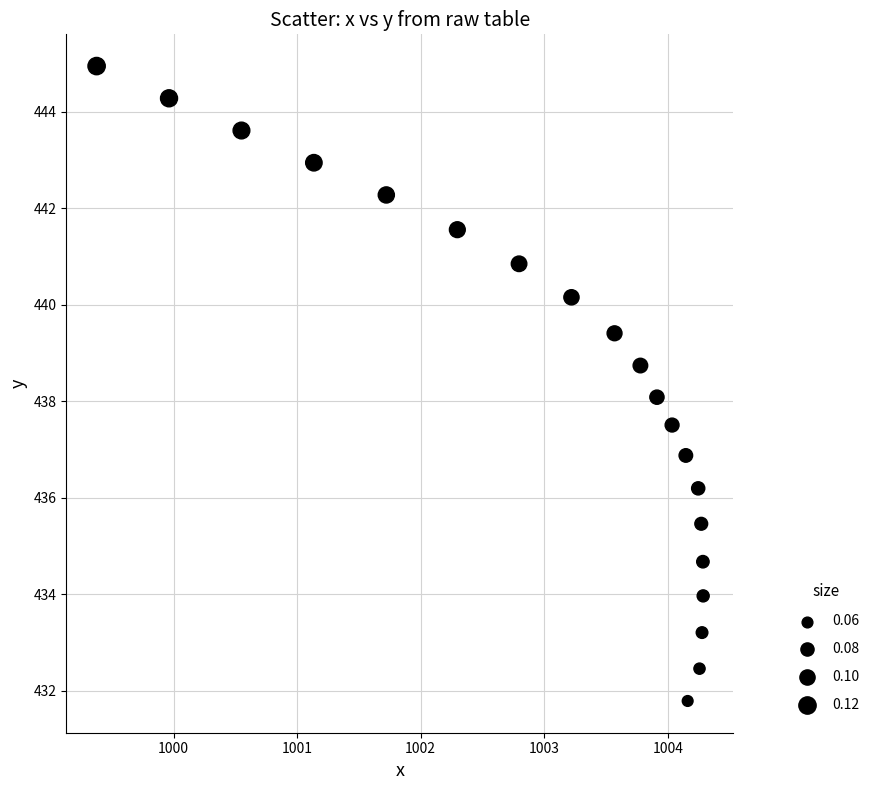

What is the range of Y values (max minus min)?

13.2